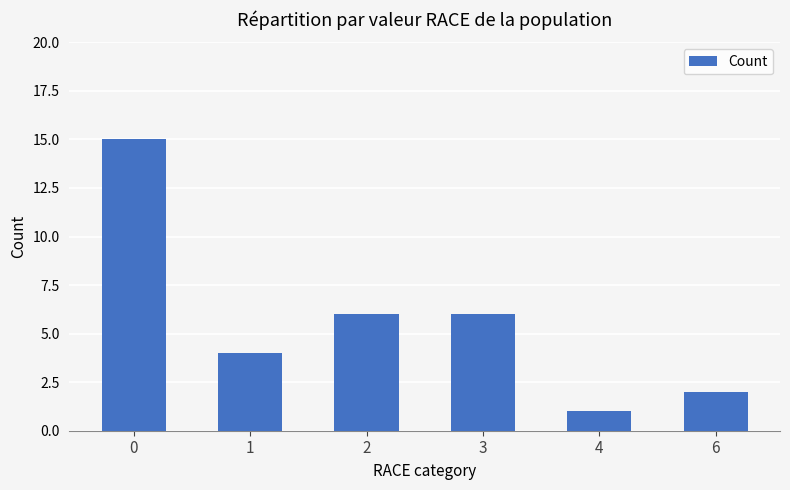

Reading left to right, transcribe all the data shown in this chart.

15	4	6	6	1	2